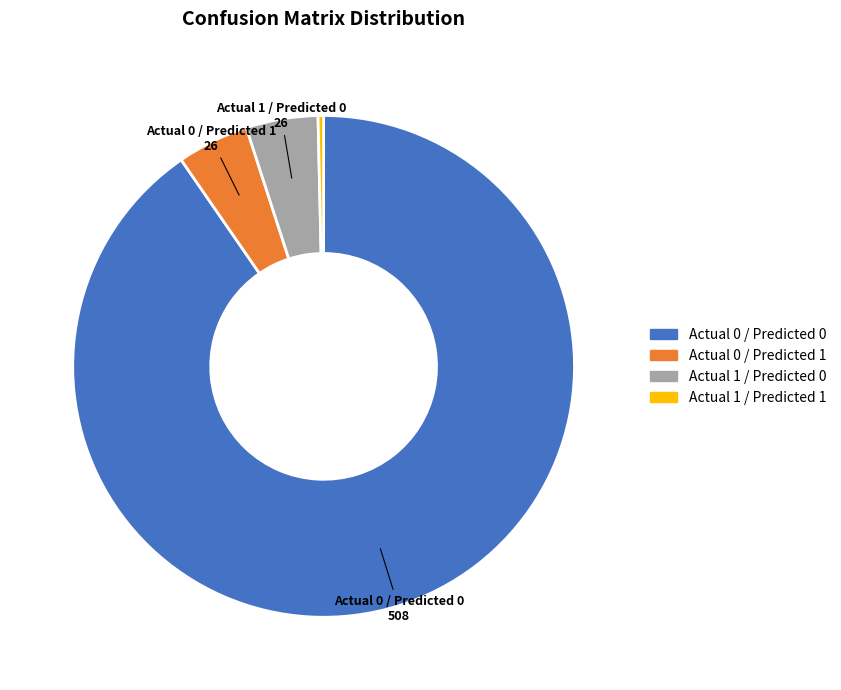

What is the ratio of the value at Actual 0 / Predicted 0 to the value at Actual 1 / Predicted 1?

254.0